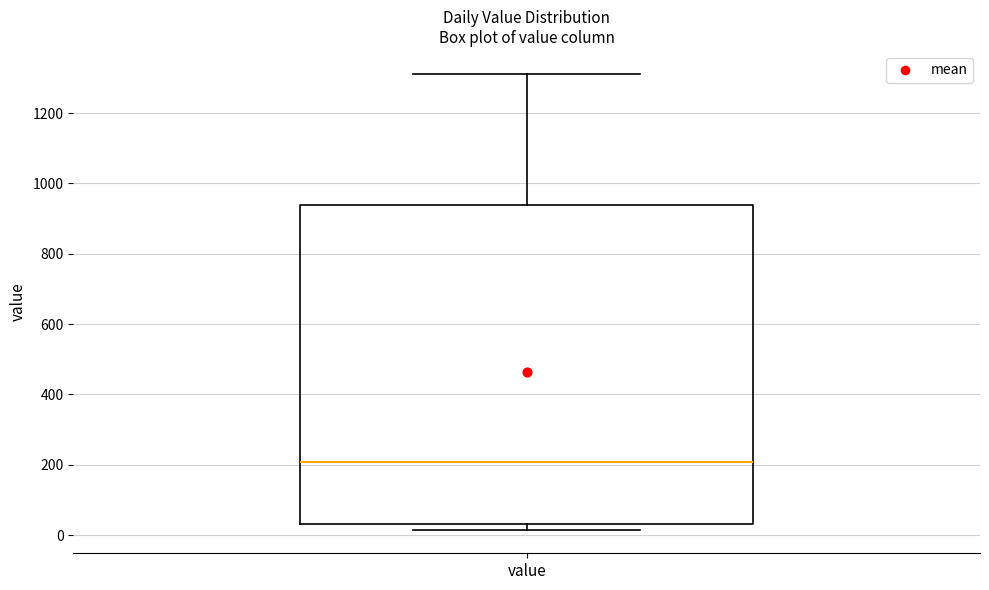

Transcribe this box plot: give where the median line is, the range the box spans, and where the two whiskers end, as read against the y-axis. The values are not printed on the chart, so give them approximately, as read against the axis.

median 200, box 40 to 940, whiskers 20 to 1320